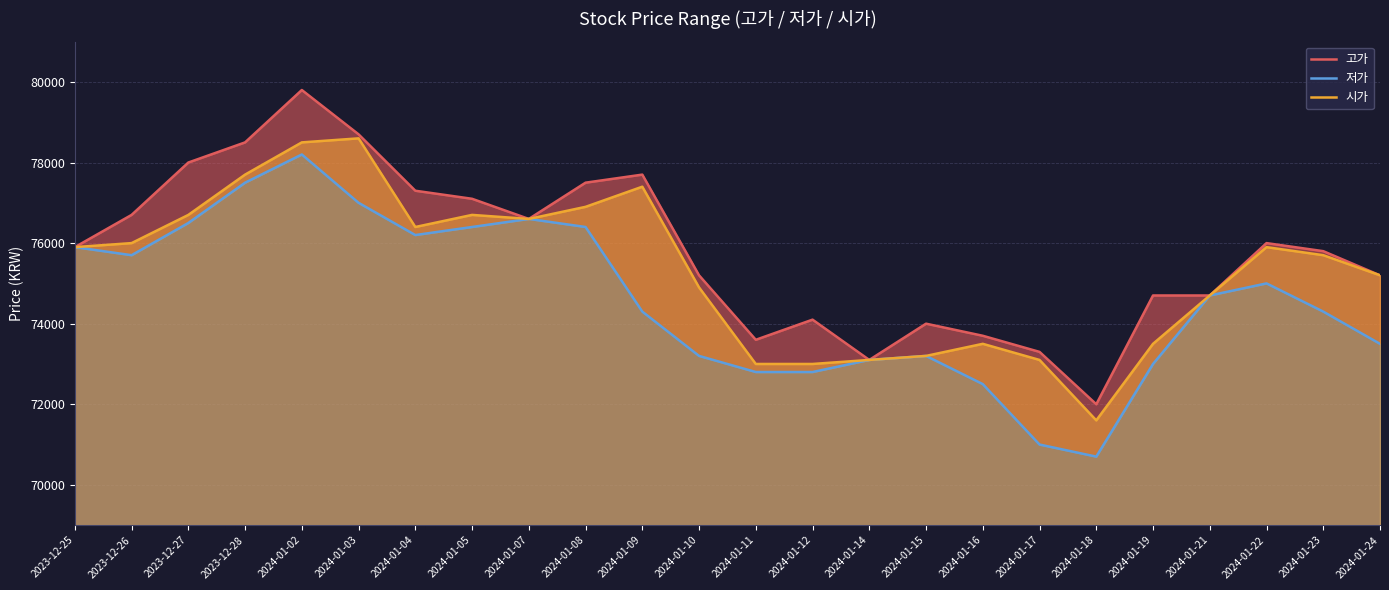

What are all the series names shown in the legend?

고가, 저가, 시가